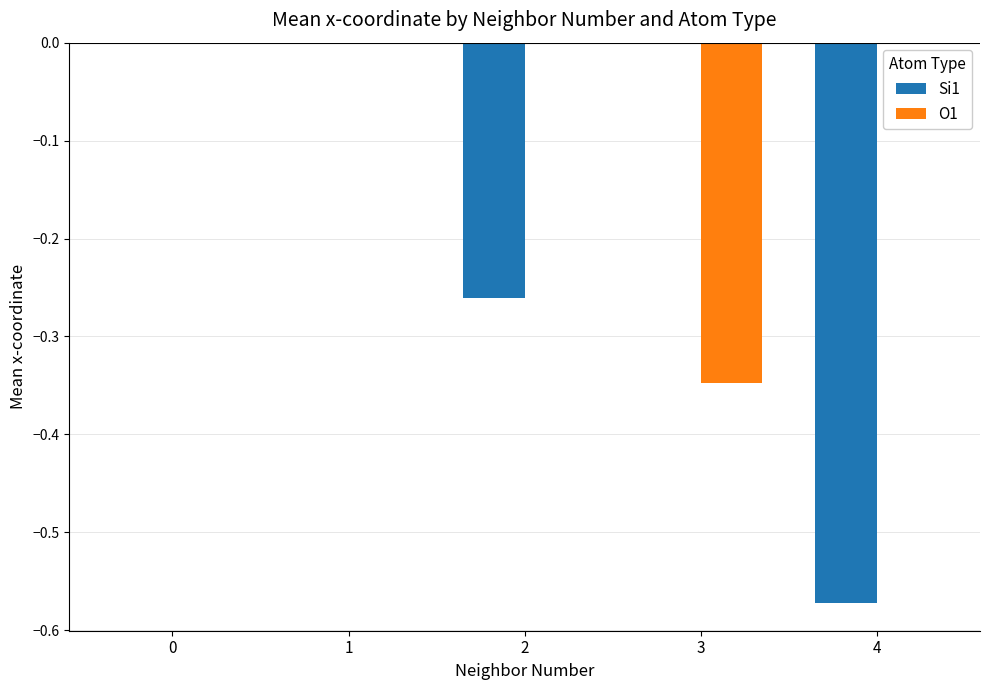

How many groups of bars are there?

5